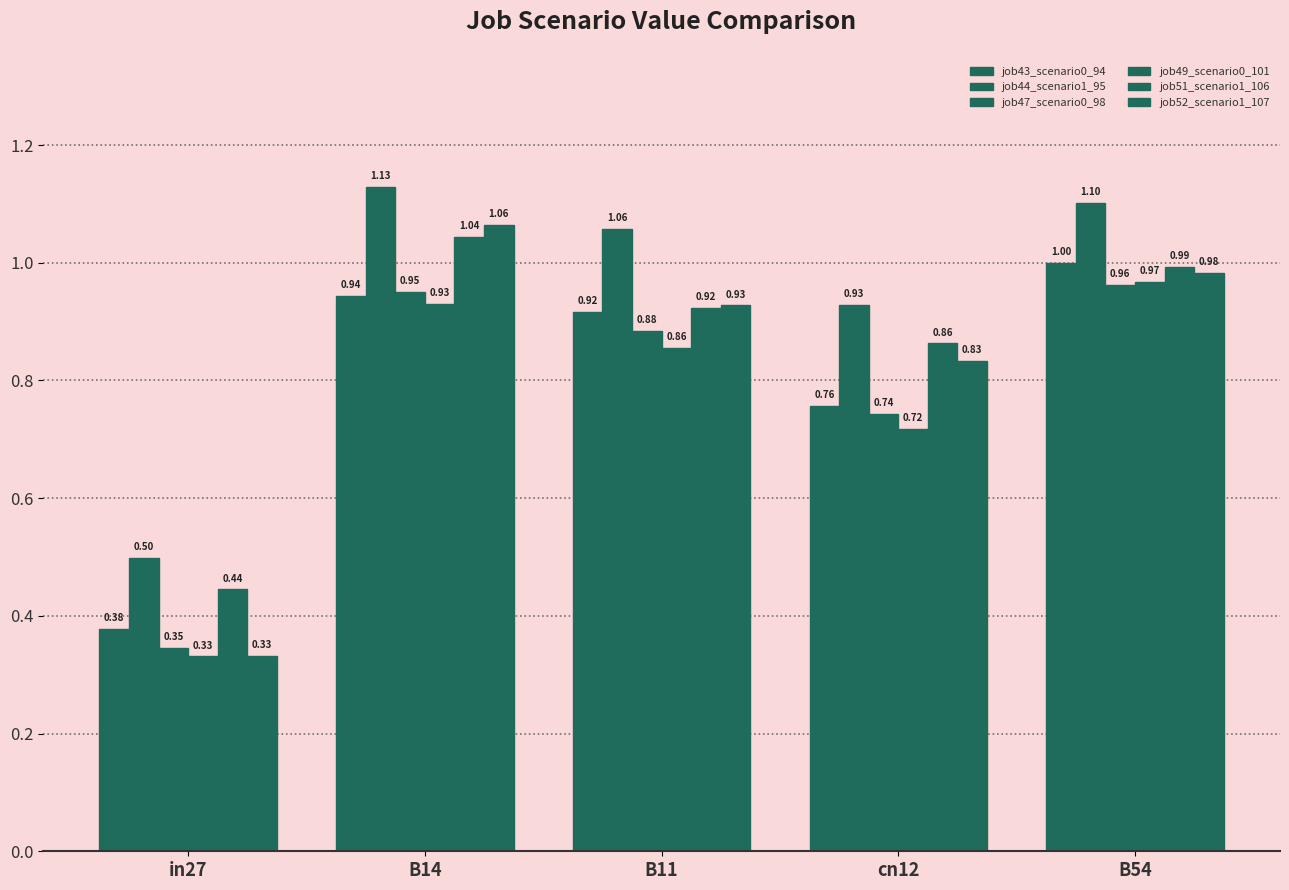

What is the total value across all series at B11?

5.6